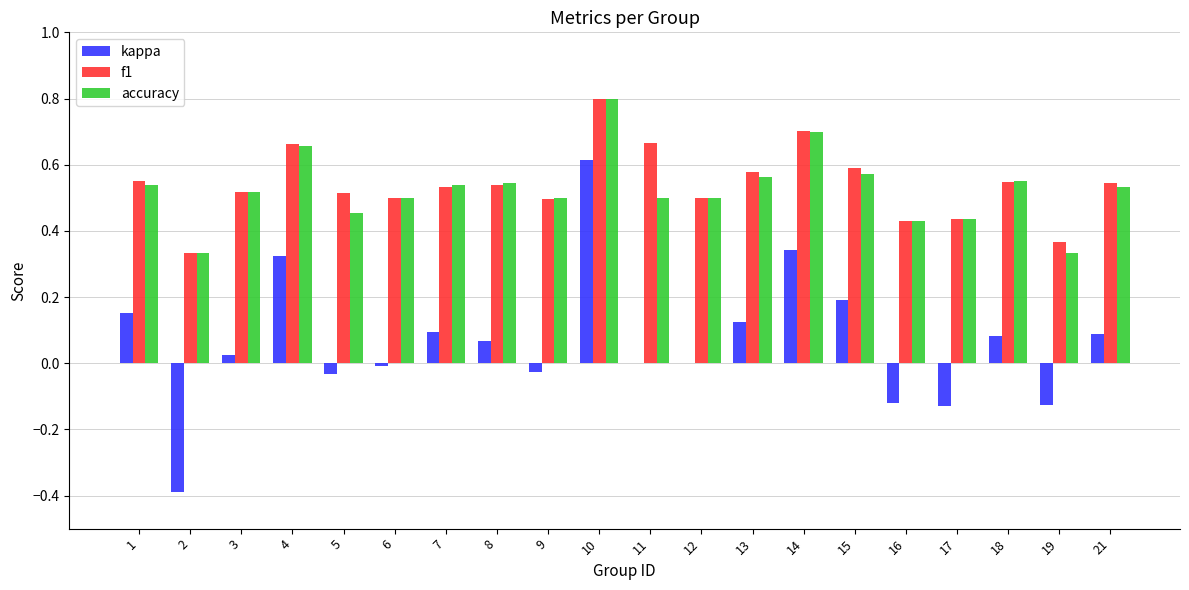

What is the sum of the f1 values at 11 and 4?

1.3